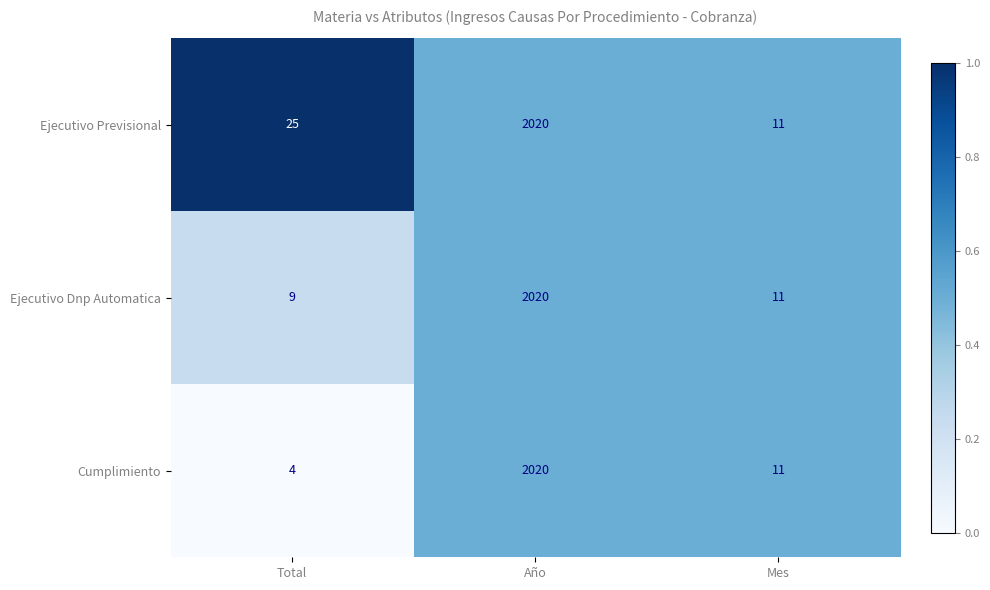

Rank the series by their average value, from lowest to highest.

Cumplimiento, Ejecutivo Dnp Automatica, Ejecutivo Previsional